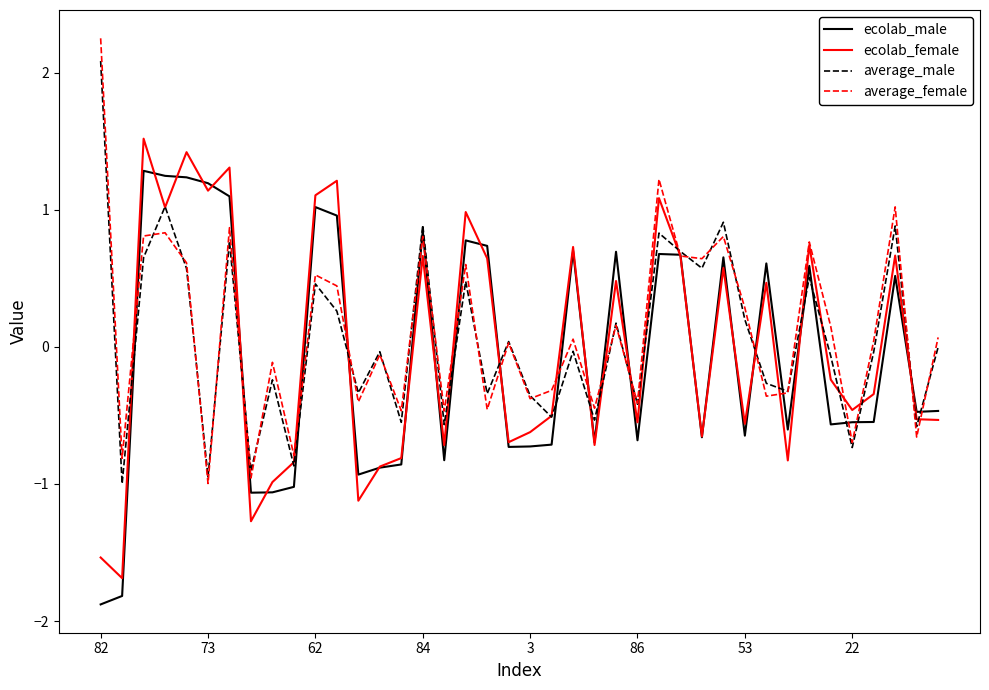

What is the minimum value for ecolab_female?

-1.7